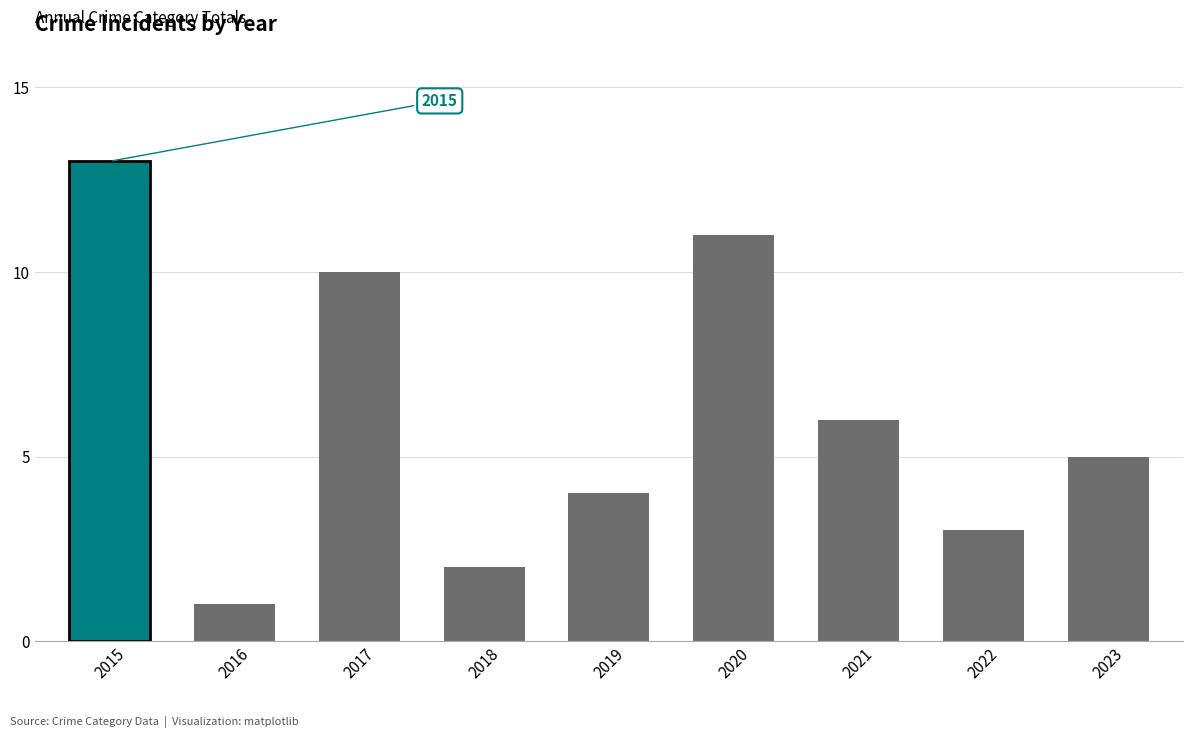

What is the difference between the values at 2016 and 2018?

1